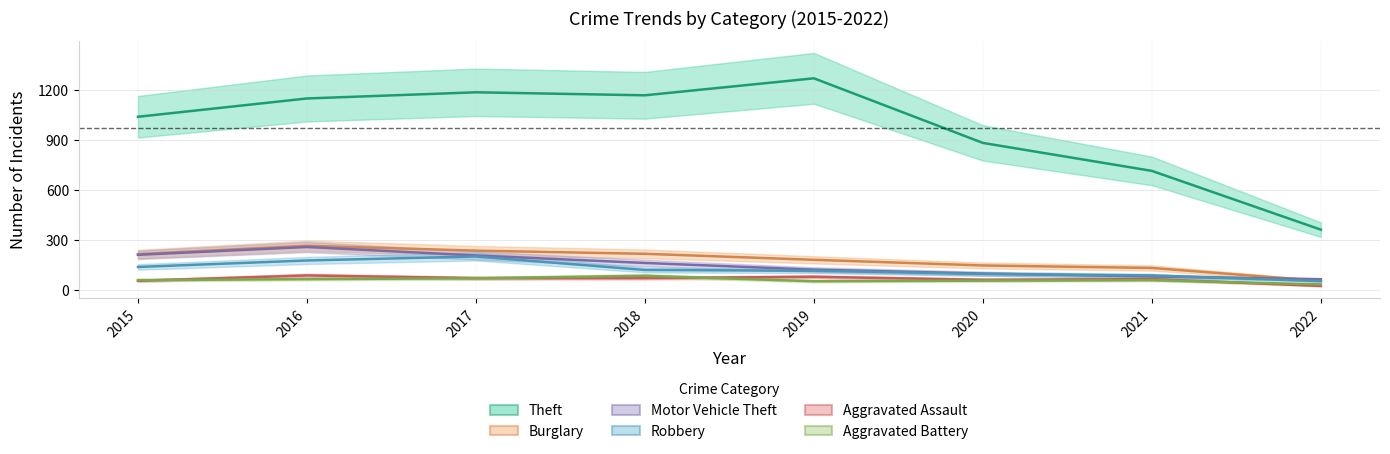

Which series has the widest spread of values?

Theft